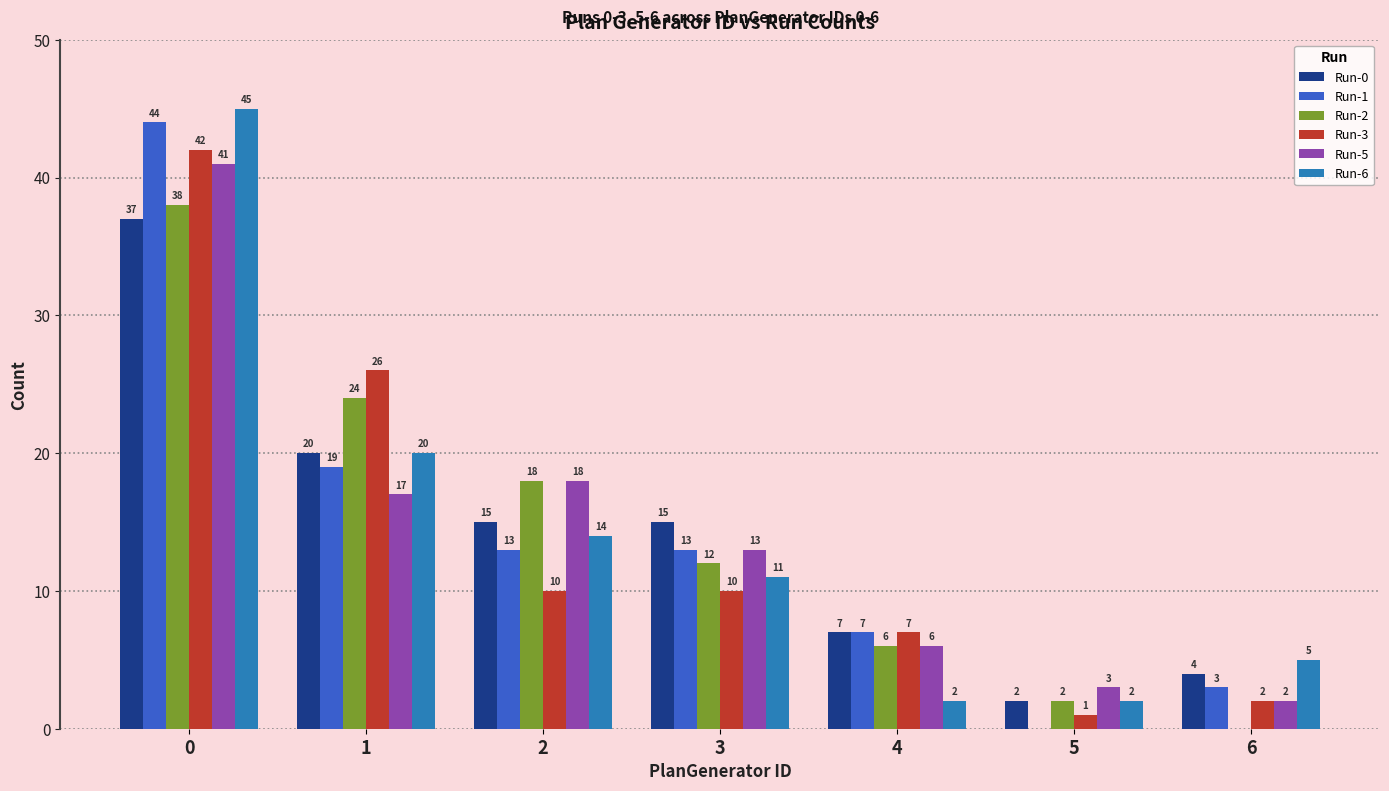

Reading left to right, what are all the values shown in this chart?

Run-0: 37	20	15	15	7	2	4
Run-1: 44	19	13	13	7	0	3
Run-2: 38	24	18	12	6	2	0
Run-3: 42	26	10	10	7	1	2
Run-5: 41	17	18	13	6	3	2
Run-6: 45	20	14	11	2	2	5